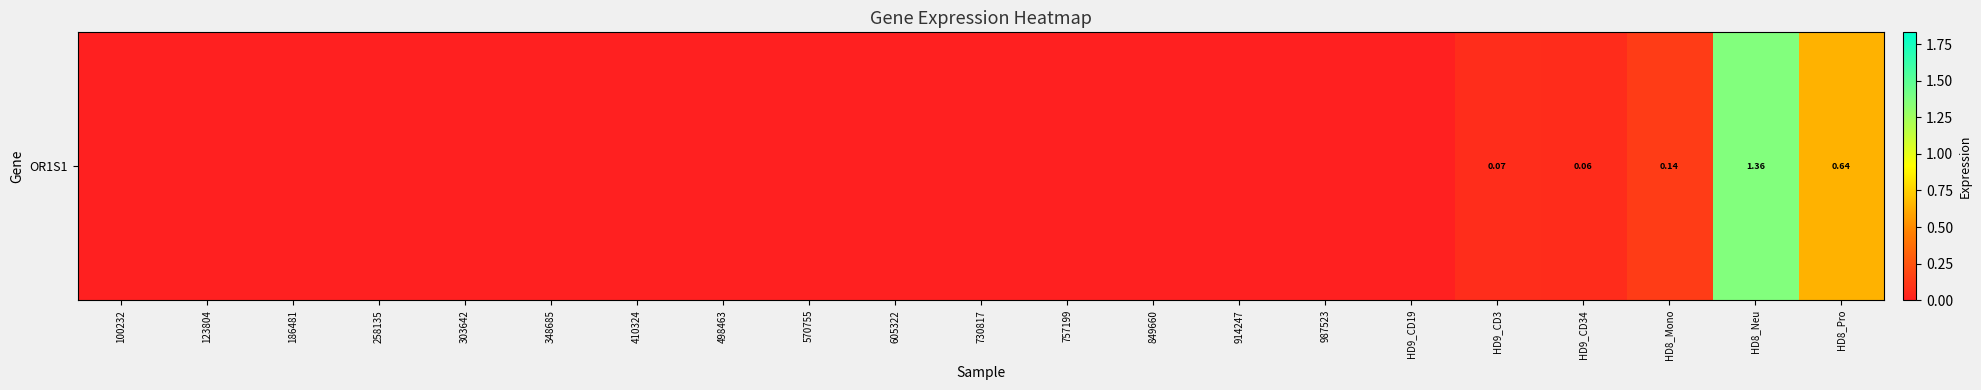

How many series are shown in this chart?

1